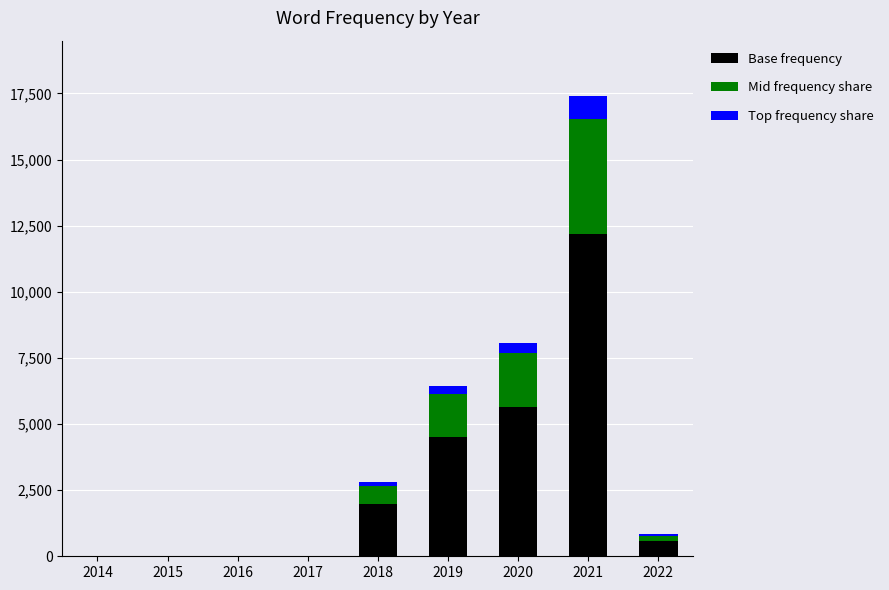

At which label does Base frequency reach its peak?

2021